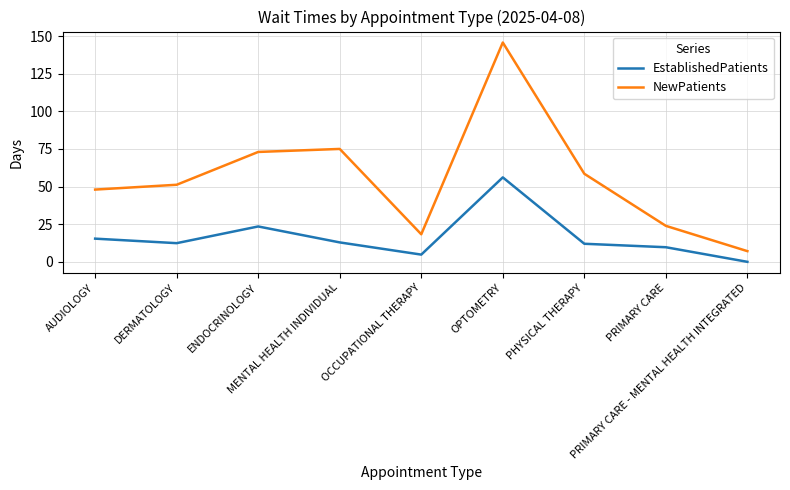

At how many categories does at least one series exceed 131?

1